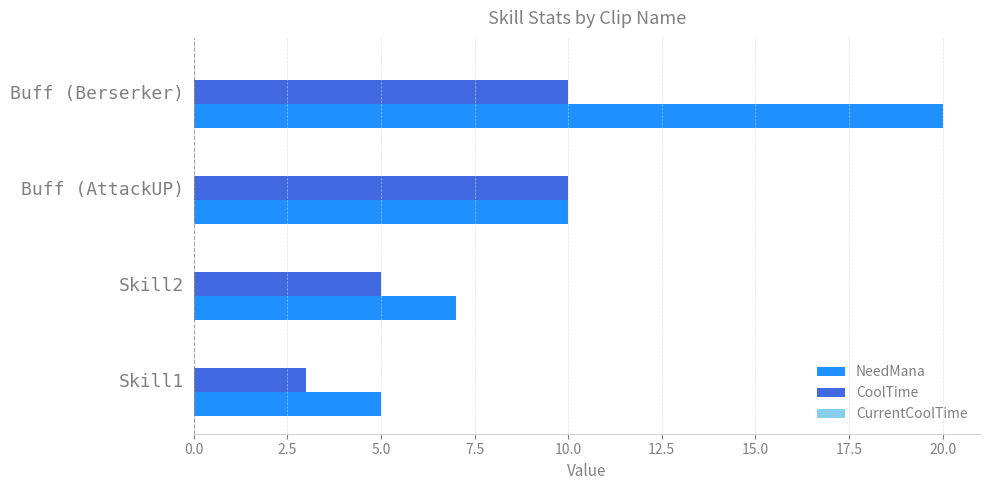

What is the difference between the maximum and minimum values in the CoolTime series?

7